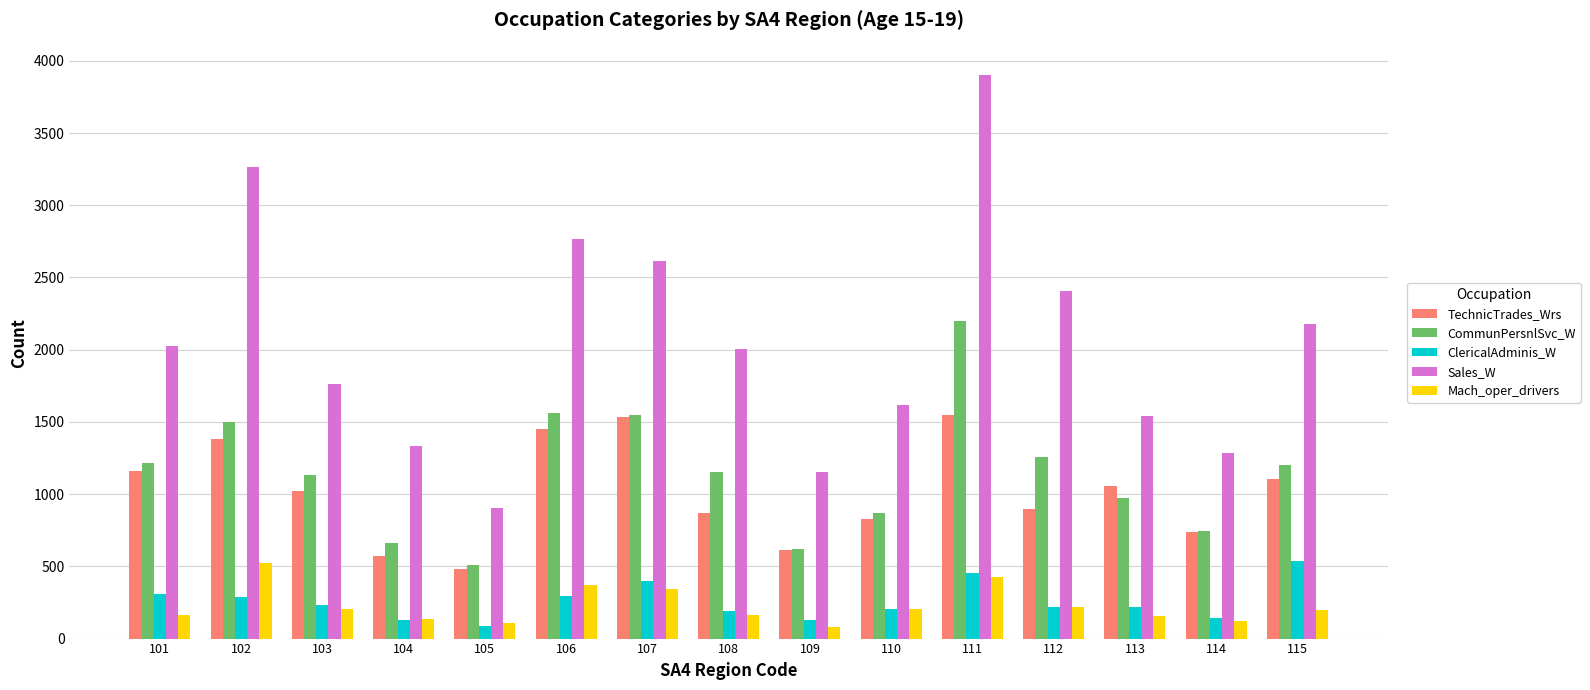

How many data points in Sales_W are less than 2005?

7